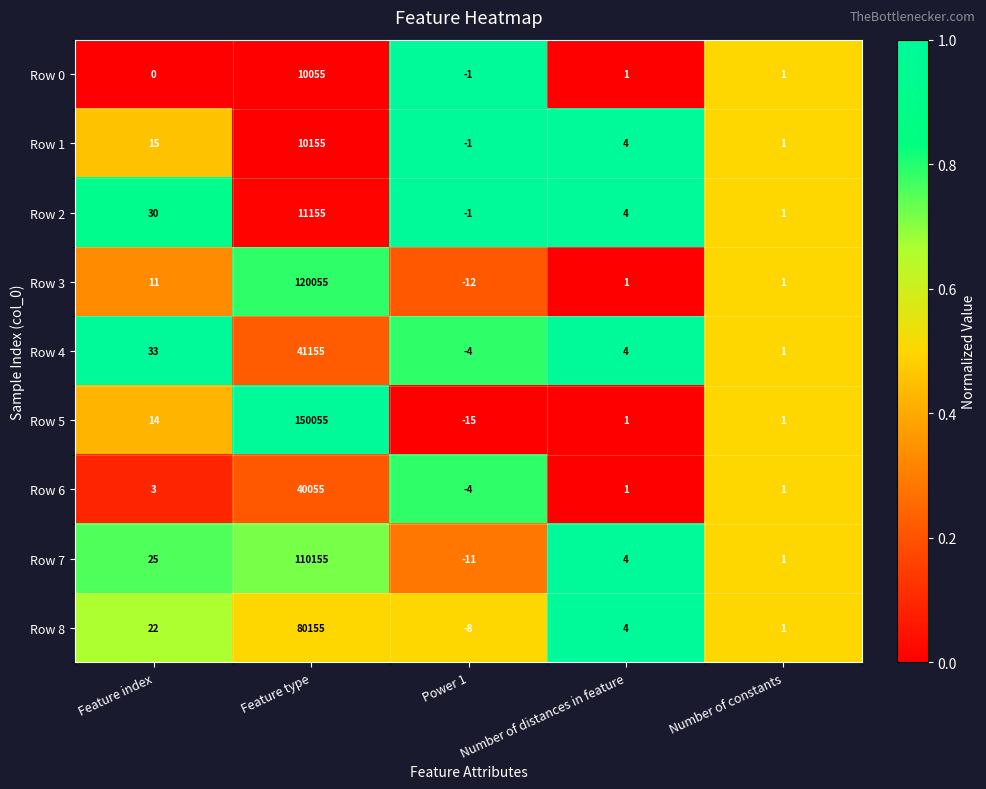

At which category is the sum across all series the highest?

Feature type